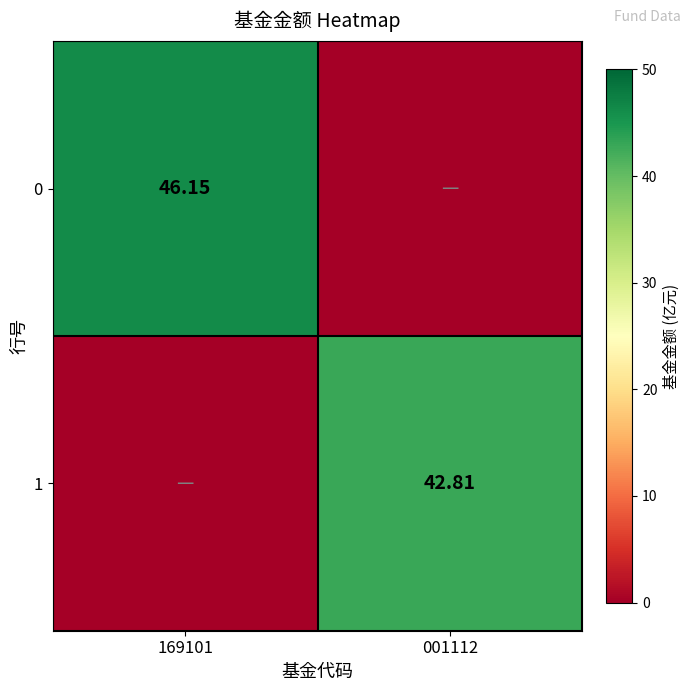

Is the value of 1 at 169101 greater than the value of 0 at 001112?

No